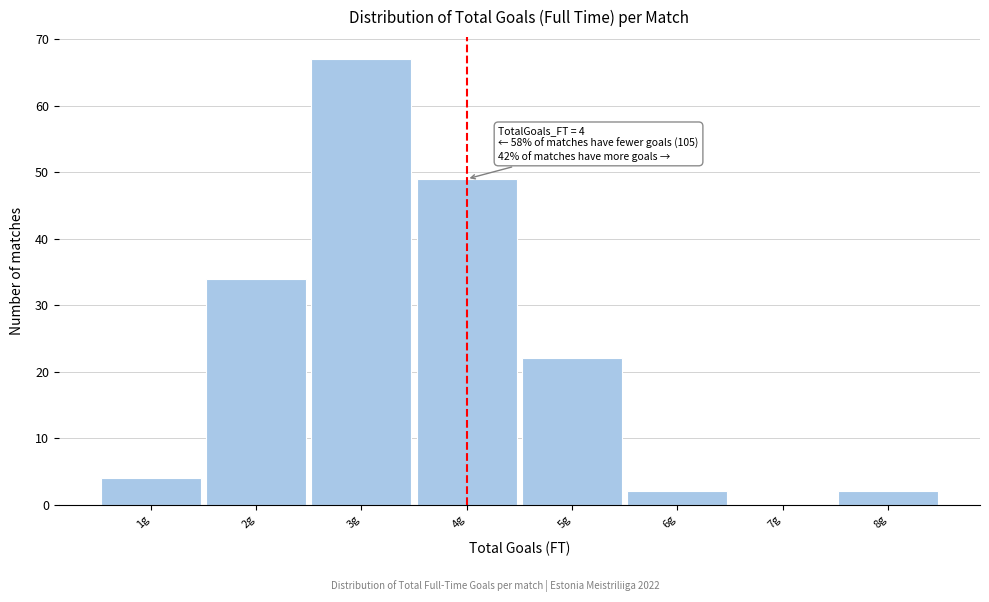

Reading left to right, extract all data points from this chart.

1g=4	2g=34	3g=67	4g=49	5g=22	6g=2	7g=0	8g=2